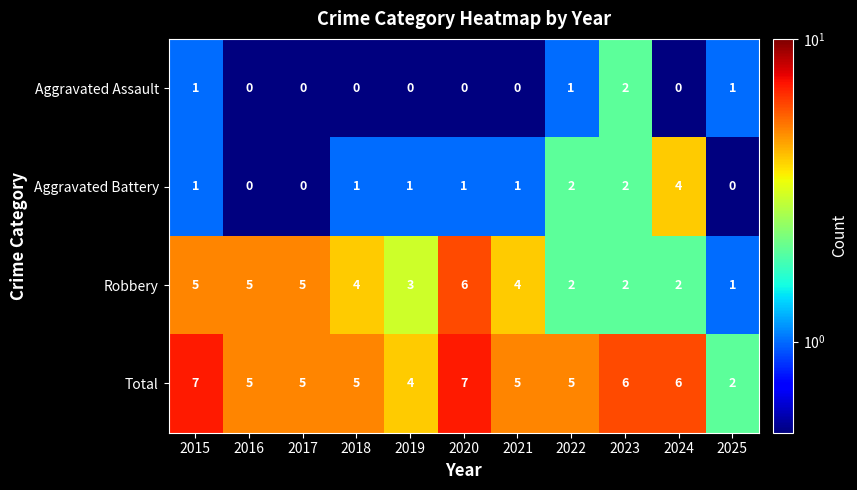

What is the average value of the Total series?

5